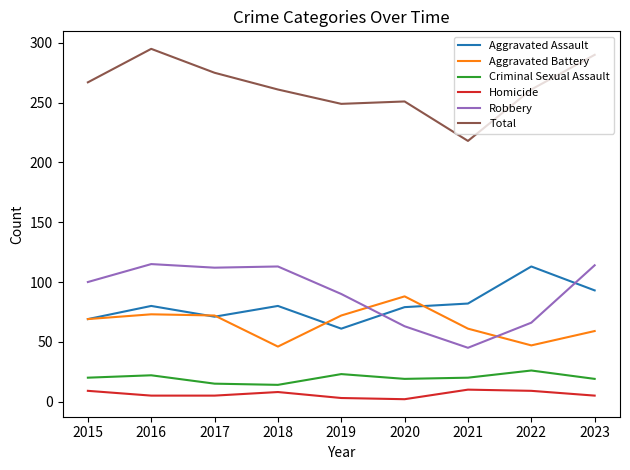

True or false: Aggravated Battery and Total cross at least once.

False